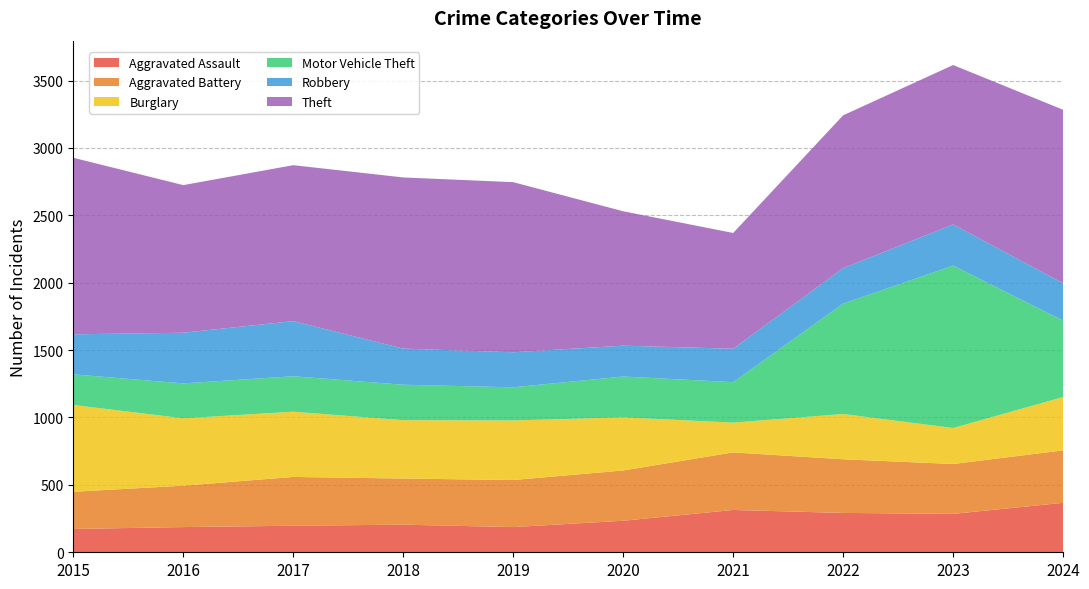

Reading left to right, extract all data points from this chart.

Aggravated Assault: 2015=173	2016=187	2017=197	2018=205	2019=187	2020=234	2021=314	2022=292	2023=285	2024=367
Aggravated Battery: 2015=276	2016=307	2017=362	2018=342	2019=349	2020=373	2021=427	2022=398	2023=370	2024=389
Burglary: 2015=644	2016=500	2017=484	2018=433	2019=442	2020=394	2021=221	2022=336	2023=267	2024=396
Motor Vehicle Theft: 2015=227	2016=259	2017=263	2018=263	2019=246	2020=303	2021=300	2022=819	2023=1205	2024=567
Robbery: 2015=297	2016=376	2017=409	2018=268	2019=260	2020=229	2021=248	2022=263	2023=305	2024=277
Theft: 2015=1310	2016=1095	2017=1157	2018=1270	2019=1262	2020=997	2021=859	2022=1134	2023=1183	2024=1287